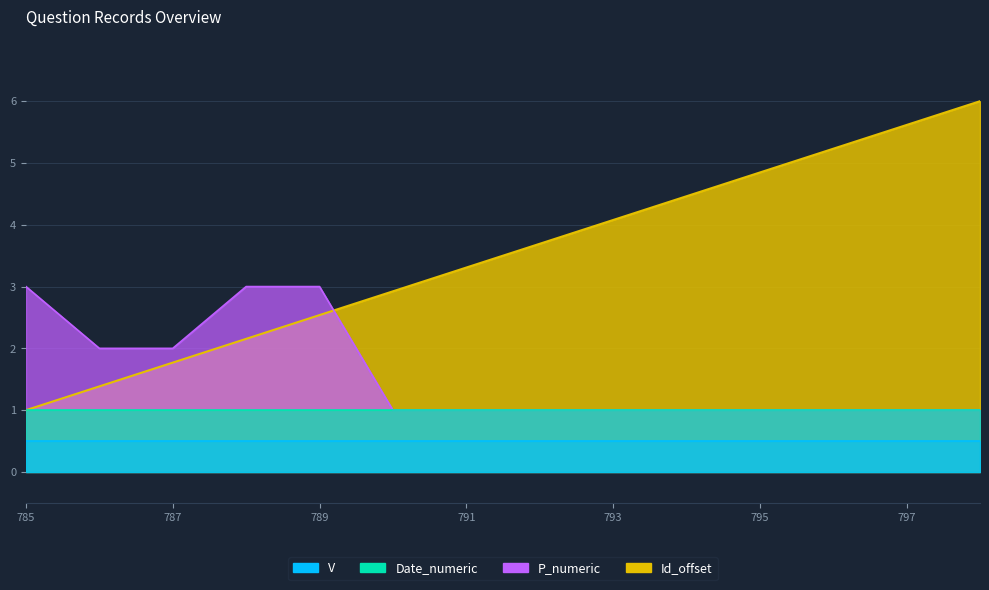

What is the greatest value displayed?

6.0